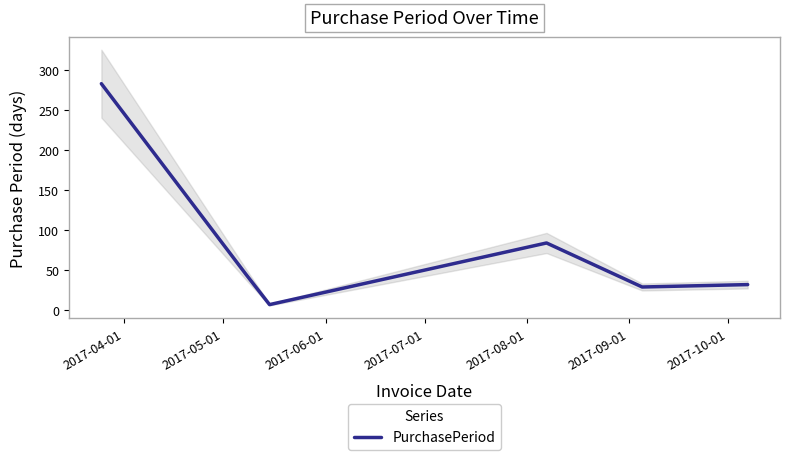

How many lines are shown in the chart?

1